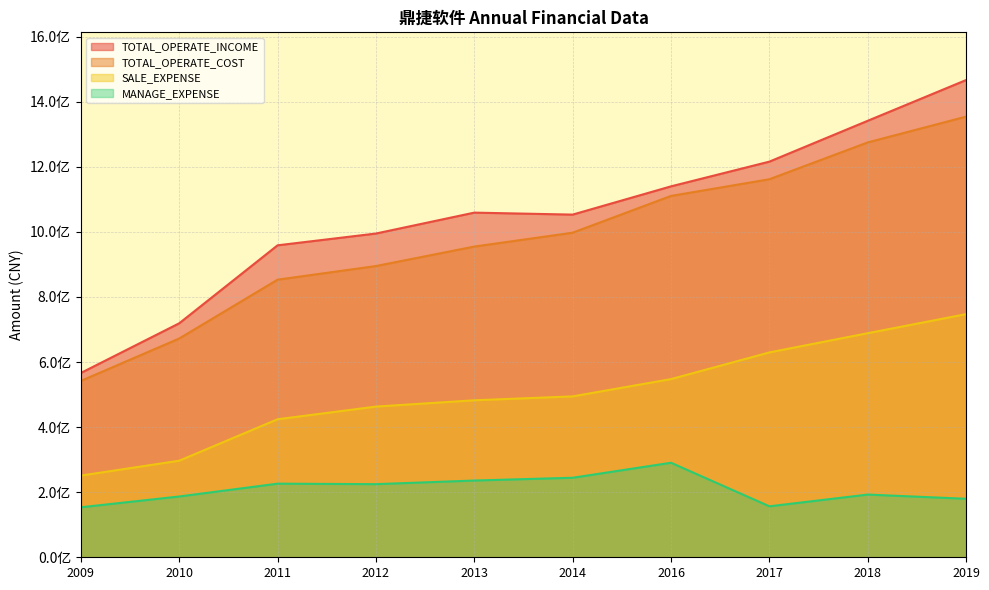

List the series in order of their peak value, highest first.

TOTAL_OPERATE_INCOME, TOTAL_OPERATE_COST, SALE_EXPENSE, MANAGE_EXPENSE